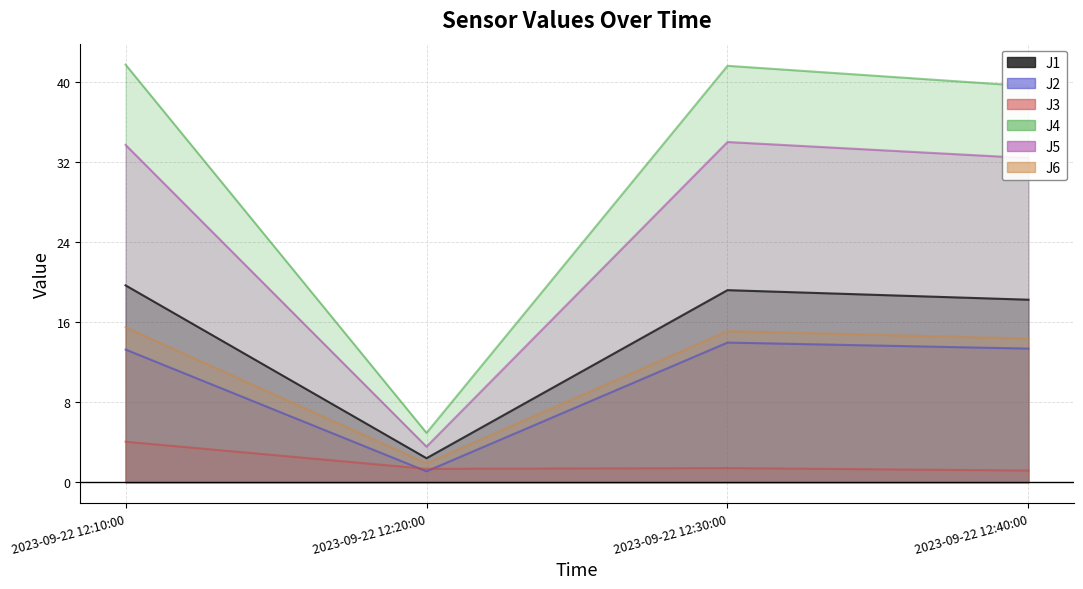

What are all the series names shown in the legend?

J1, J2, J3, J4, J5, J6